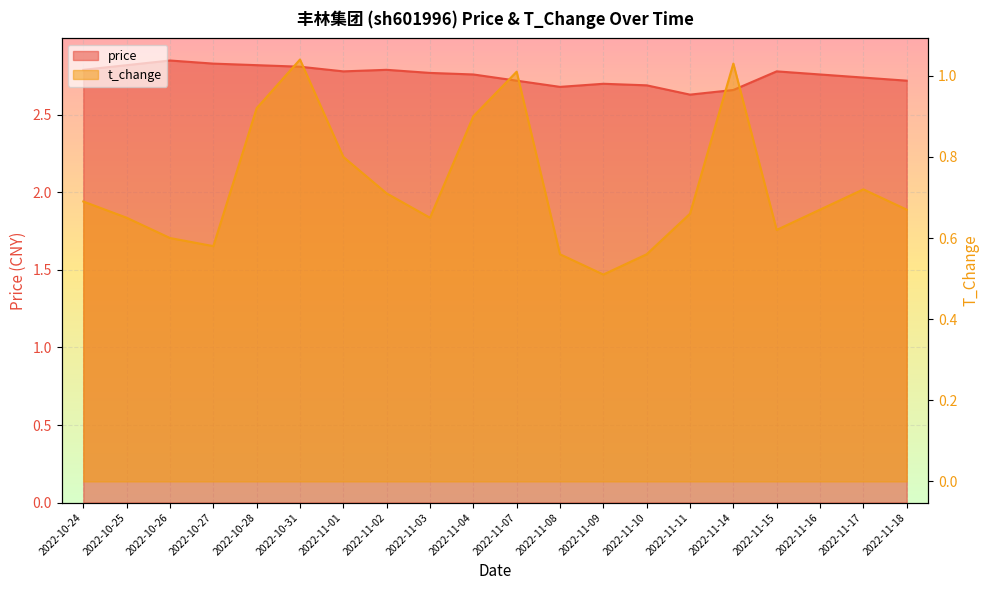

Reading right to left, extract all data points from this chart.

price: 2.7	2.7	2.8	2.8	2.7	2.6	2.7	2.7	2.7	2.7	2.8	2.8	2.8	2.8	2.8	2.8	2.8	2.9	2.8	2.8
t_change: 0.7	0.7	0.7	0.6	1.0	0.7	0.6	0.5	0.6	1.0	0.9	0.7	0.7	0.8	1.0	0.9	0.6	0.6	0.7	0.7